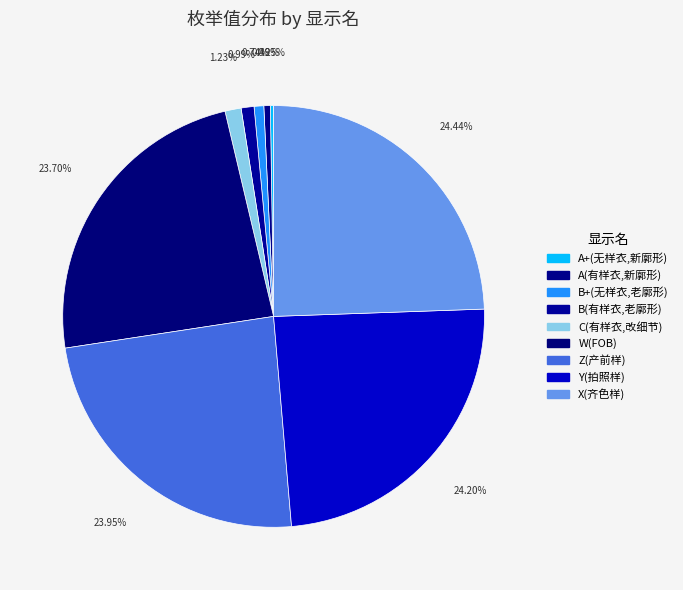

The B(有样衣,老廓形) slice represents 13% of the pie. True or false?

False